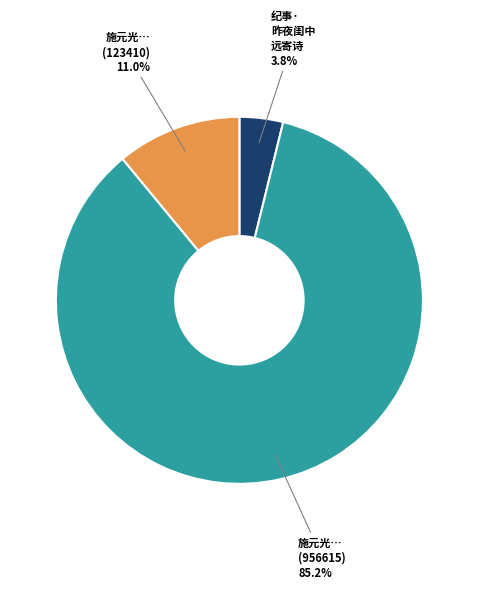

Does any single category account for the majority?

Yes